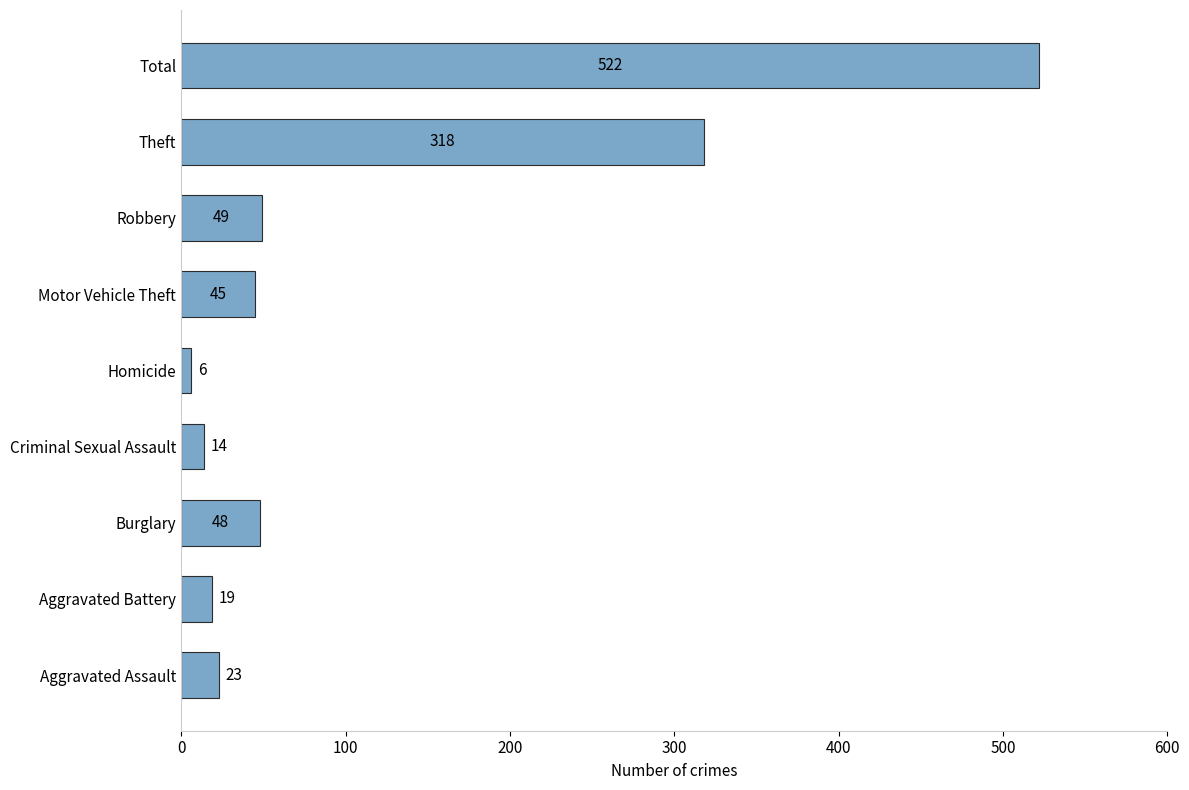

What is the maximum value shown in the chart?

522